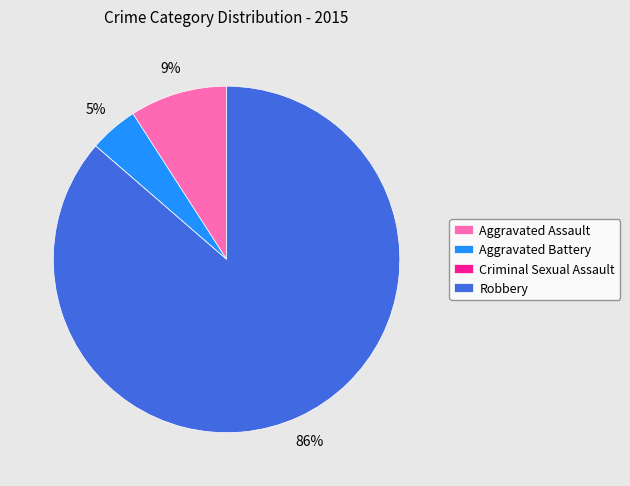

The Robbery slice represents 81% of the pie. True or false?

False